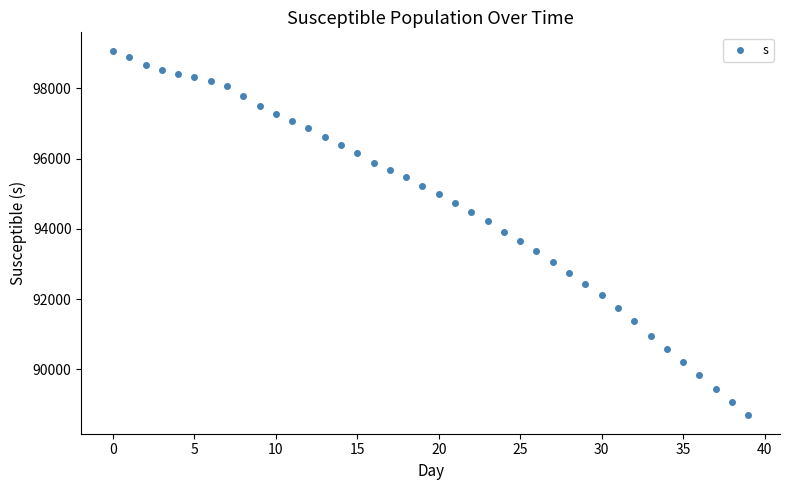

What is the range of Y values (max minus min)?

10388